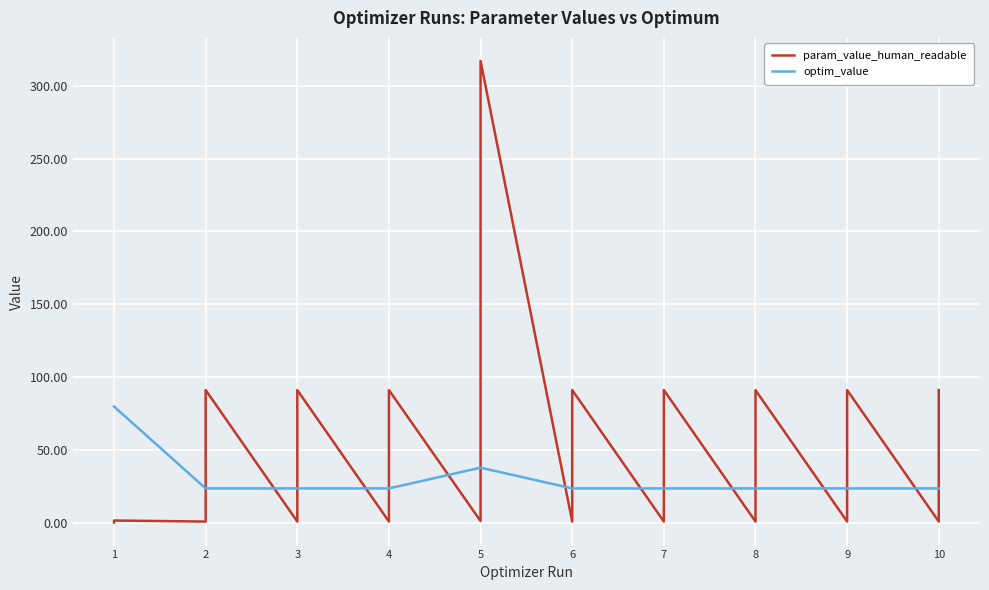

Reading left to right, list all the values displayed in this chart.

param_value_human_readable: 0.0	1.4	0.7	91.0	0.7	91.0	0.7	91.0	1.0	317.2	0.7	91.0	0.7	91.0	0.7	91.0	0.7	91.0	0.7	91.0
optim_value: 79.7	79.7	23.4	23.4	23.4	23.4	23.4	23.4	37.7	37.7	23.4	23.4	23.4	23.4	23.4	23.4	23.4	23.4	23.4	23.4